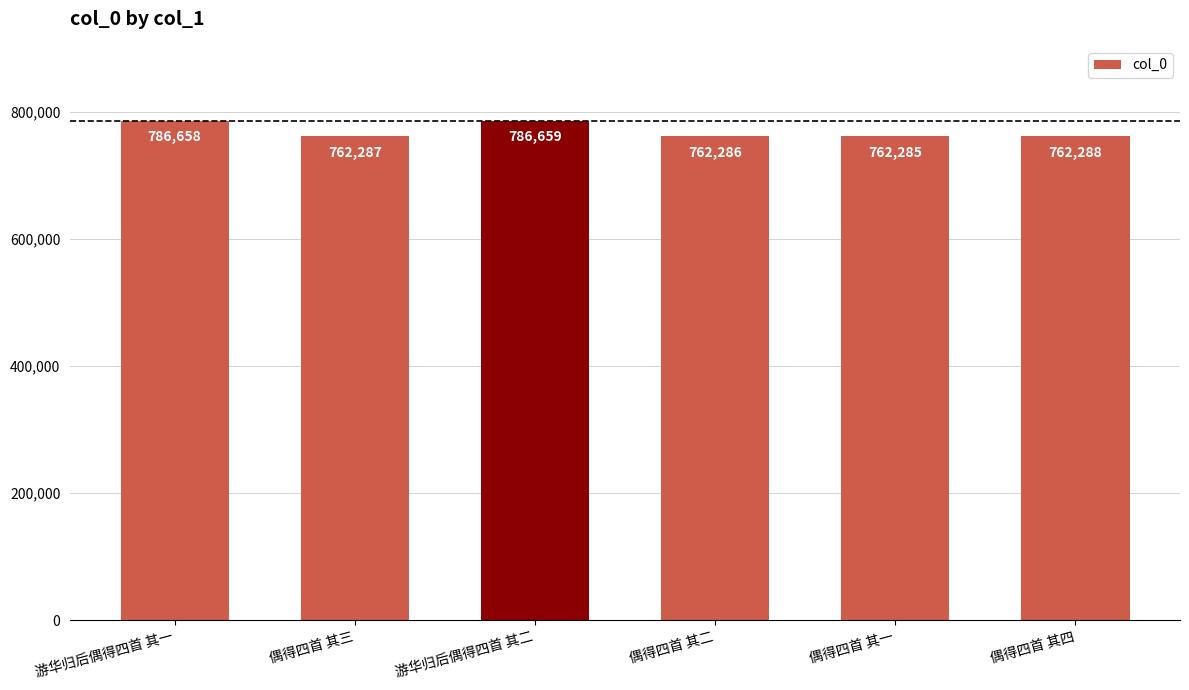

What is the sum of all values?

4622463